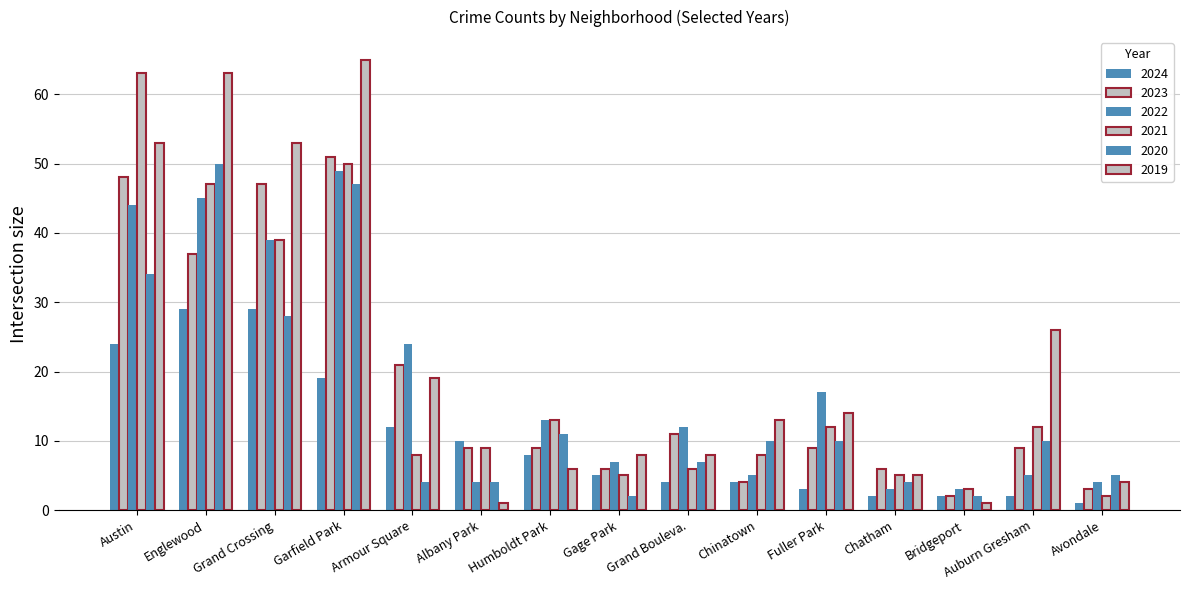

Is it true that 2023 equals 10 at Gage Park?

False